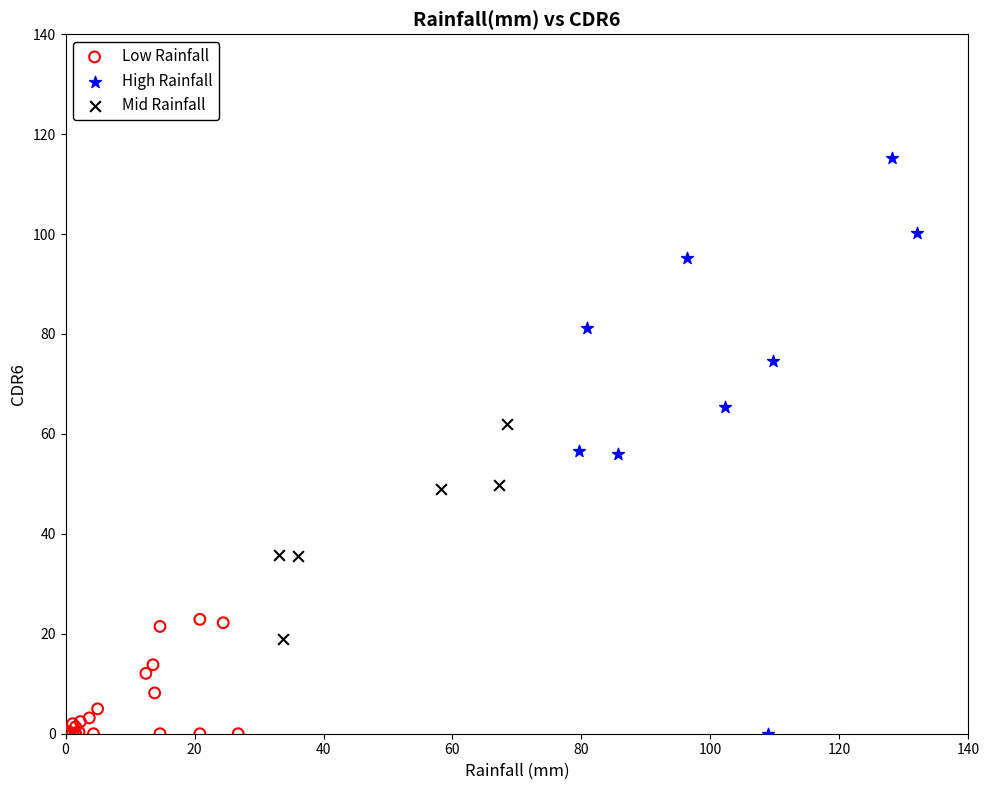

Which series contains the highest Y value?

High Rainfall